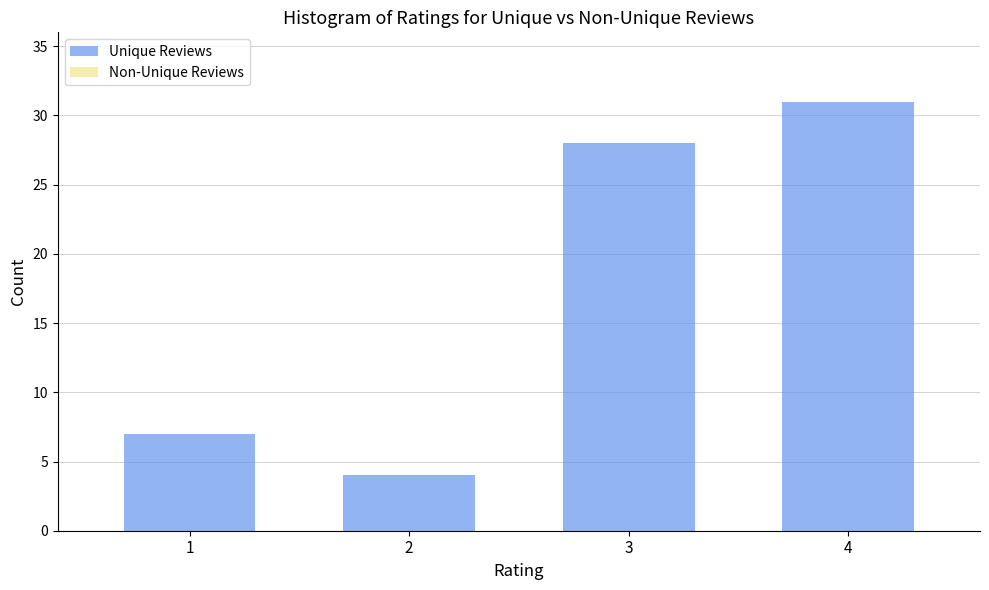

Reading left to right, extract all data points from this chart.

1=7	2=4	3=28	4=31